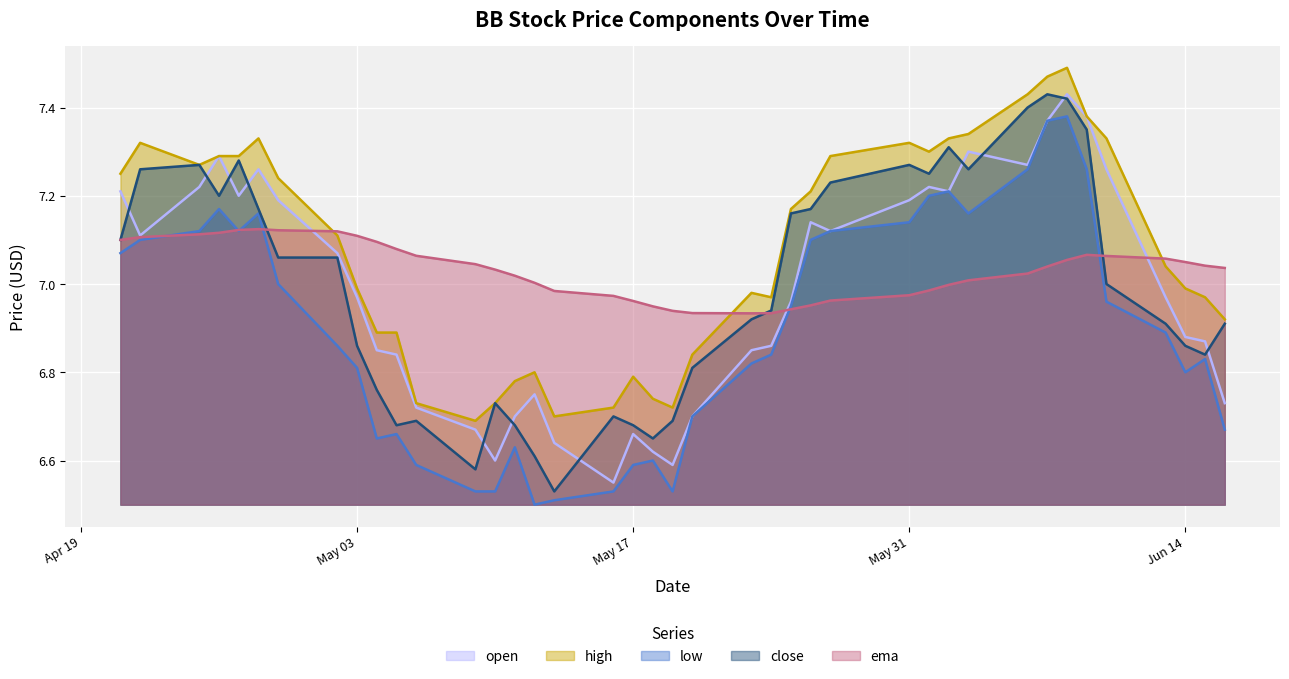

How many lines are shown in the chart?

5